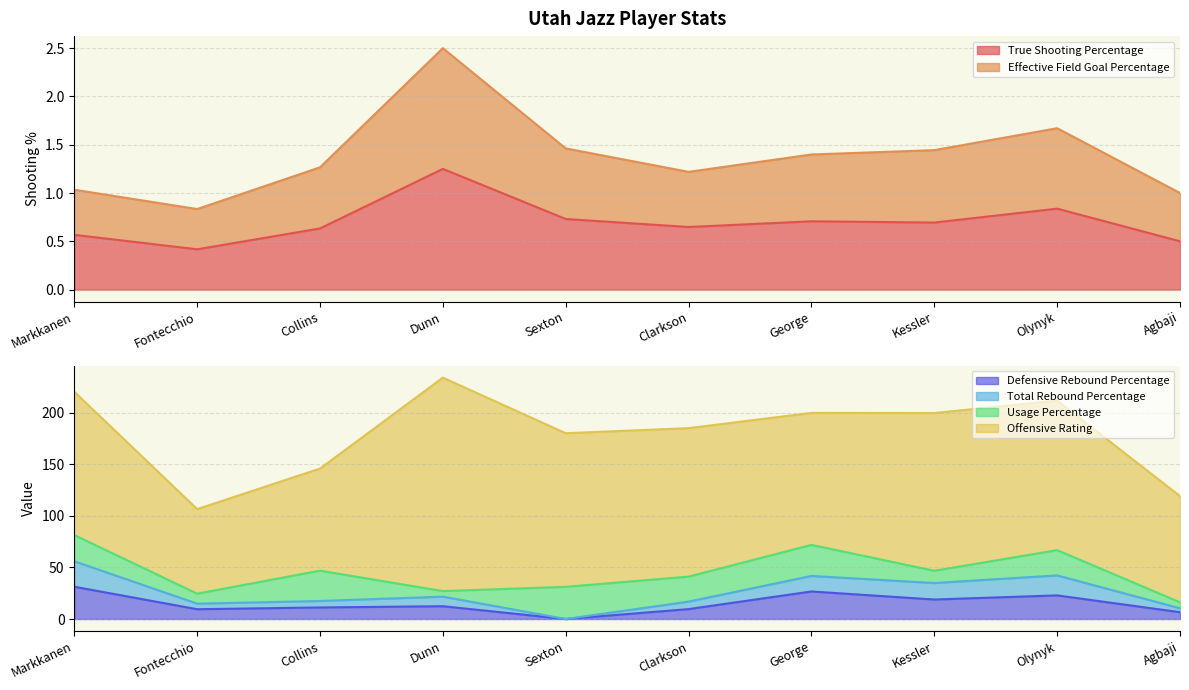

Is the value of Effective Field Goal Percentage at Clarkson greater than the value of True Shooting Percentage at Agbaji?

Yes